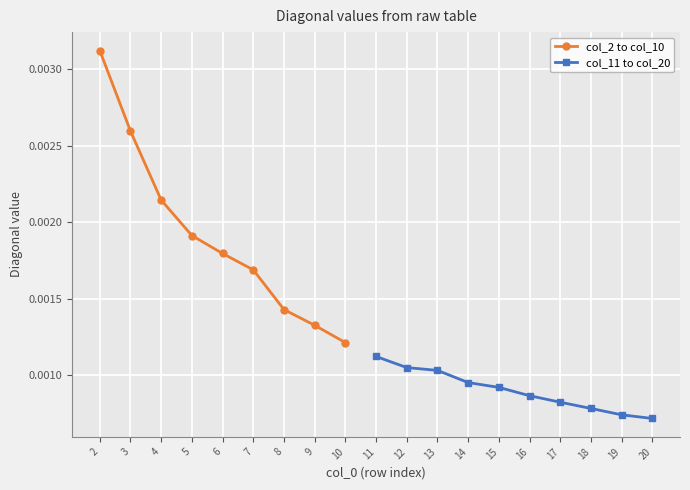

True or false: col_6 and col_4 intersect in this chart.

False